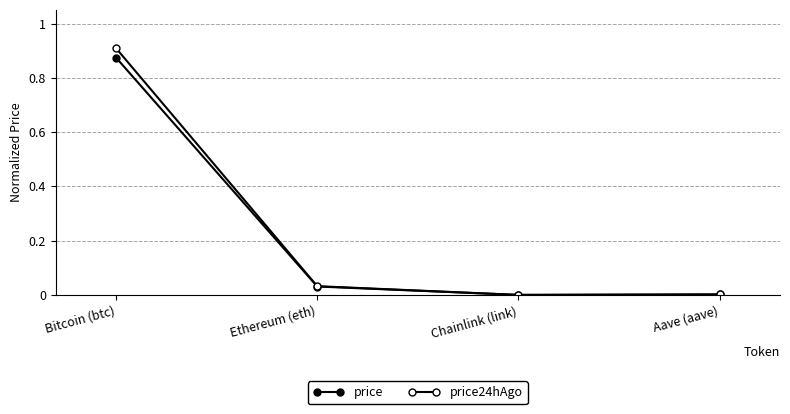

True or false: price and price24hAgo intersect in this chart.

False